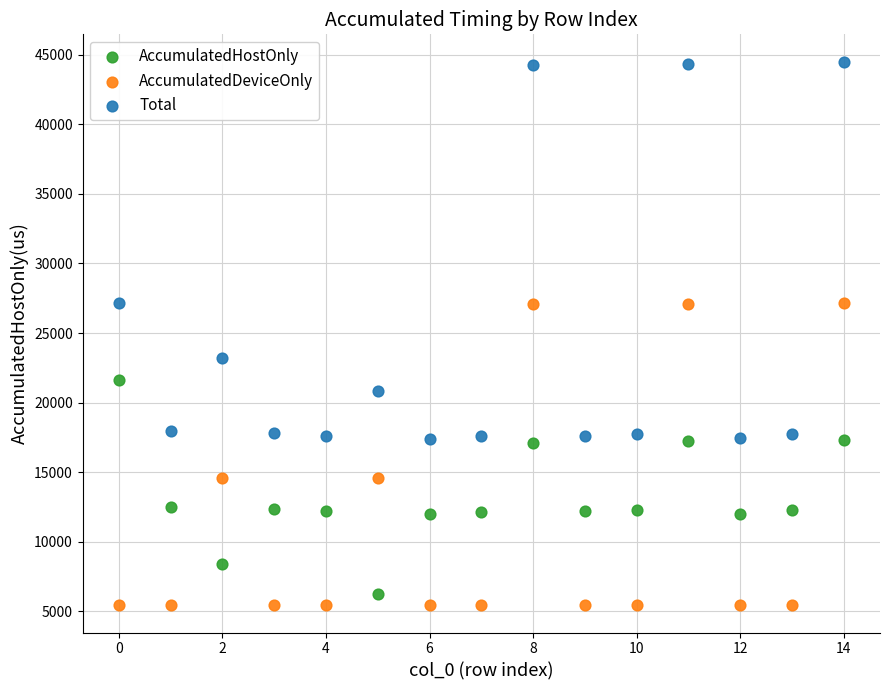

Across all data points, what is the range of Y values (max minus min)?

39063.7